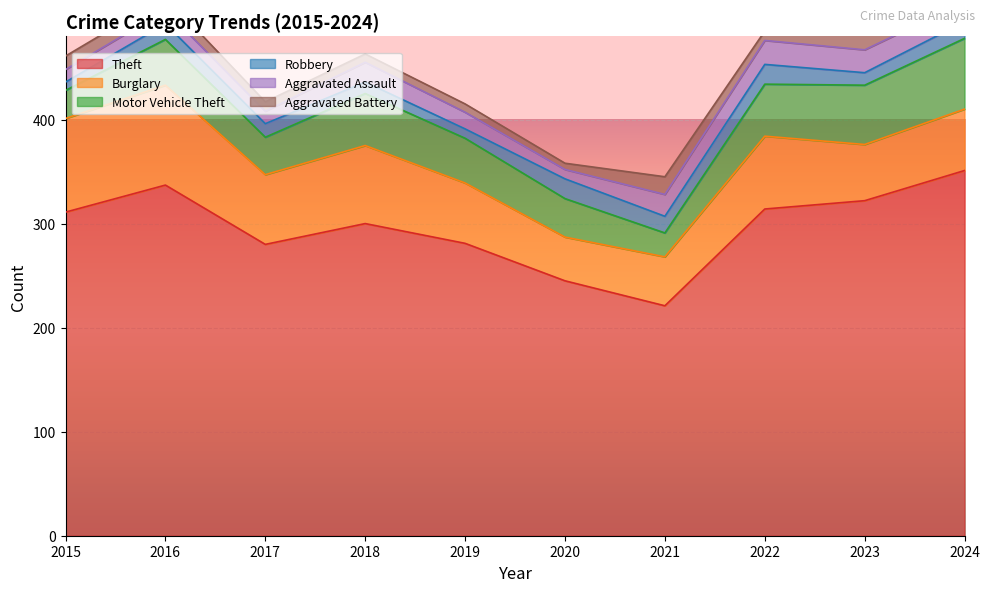

True or false: Theft and Motor Vehicle Theft intersect in this chart.

False